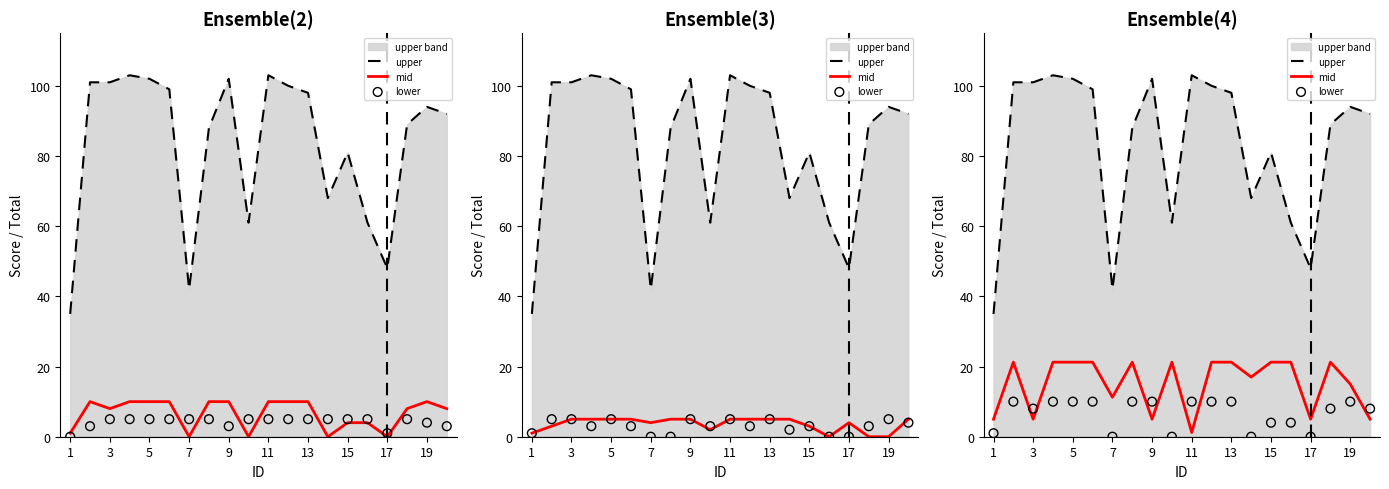

Which series reaches the maximum Y coordinate?

upper